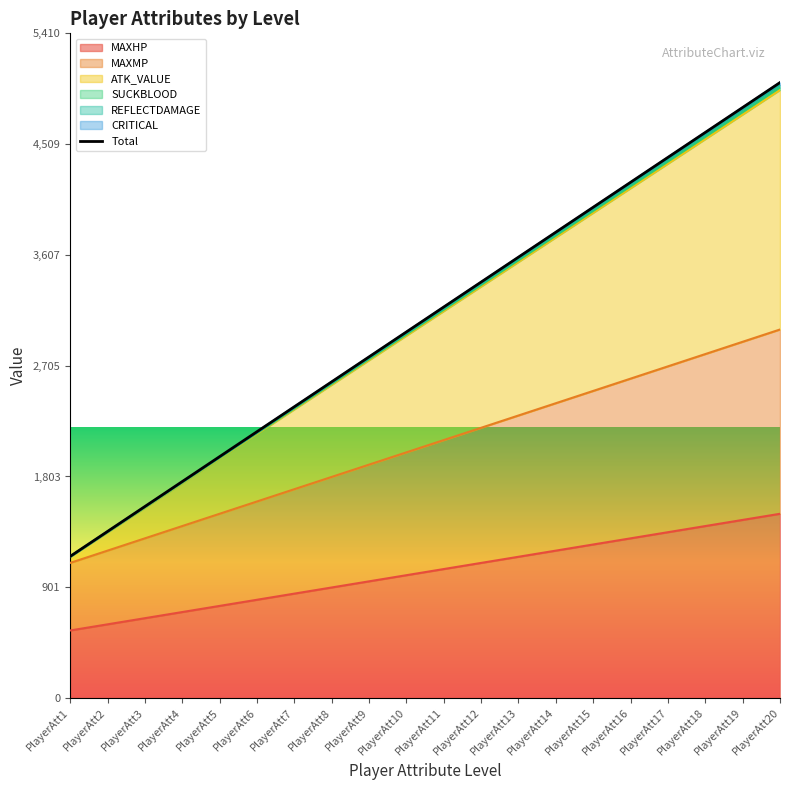

Count the number of categories in the chart.

20